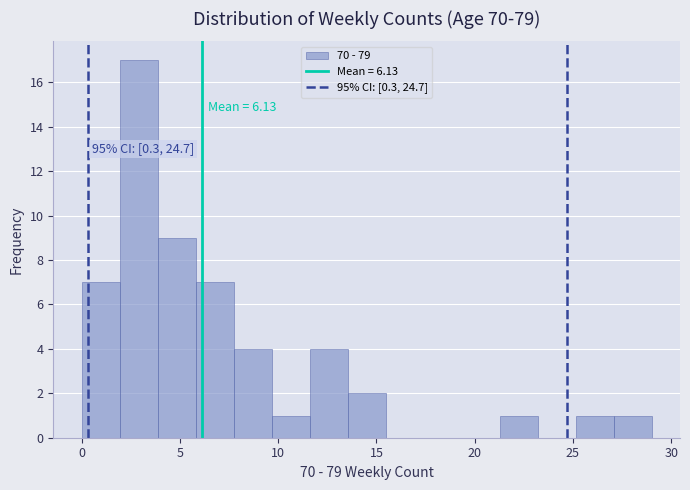

Around what value on the x-axis is the tallest bar? Give the approximate position of its centre, as read against the axis.

3.0